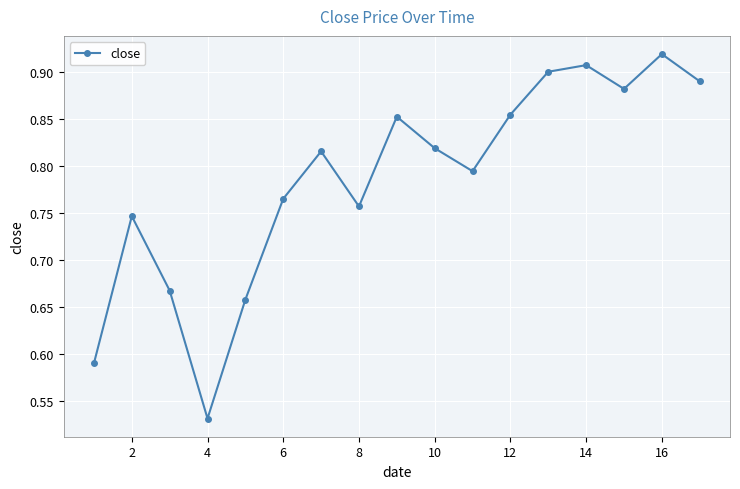

How many points are lower than both their immediate neighbors (excluding endpoints)?

4